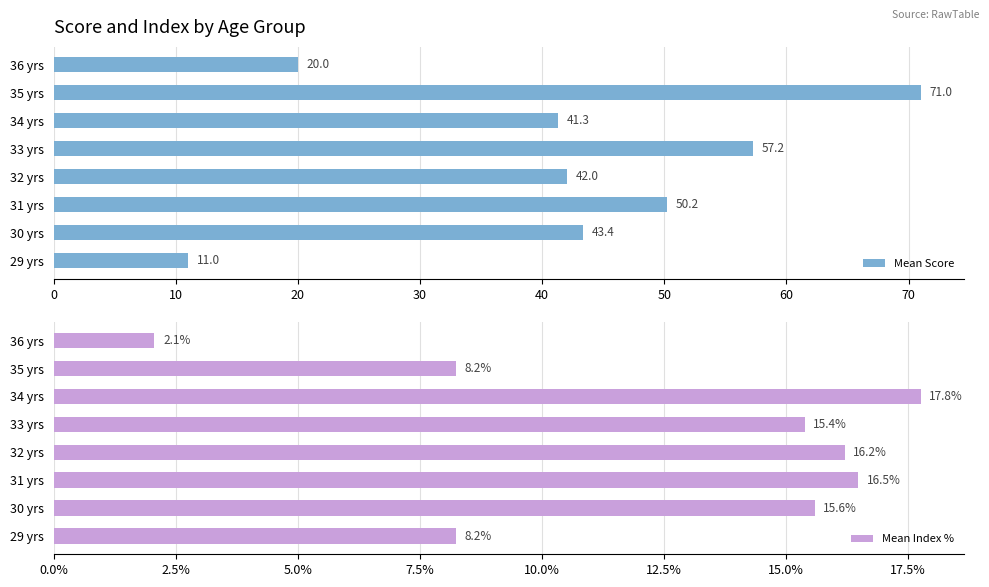

At which label does Mean Score reach its minimum?

29 yrs